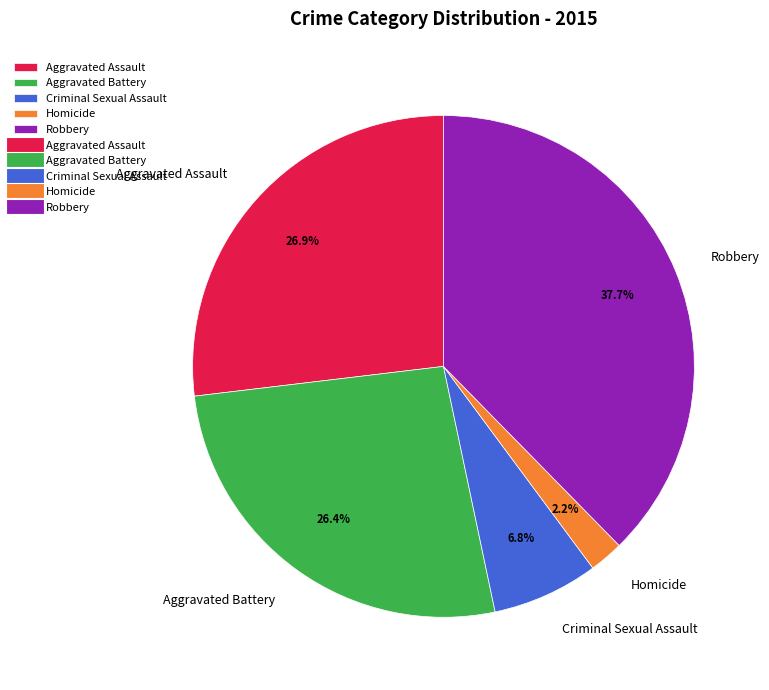

How many slices are in this pie chart?

5